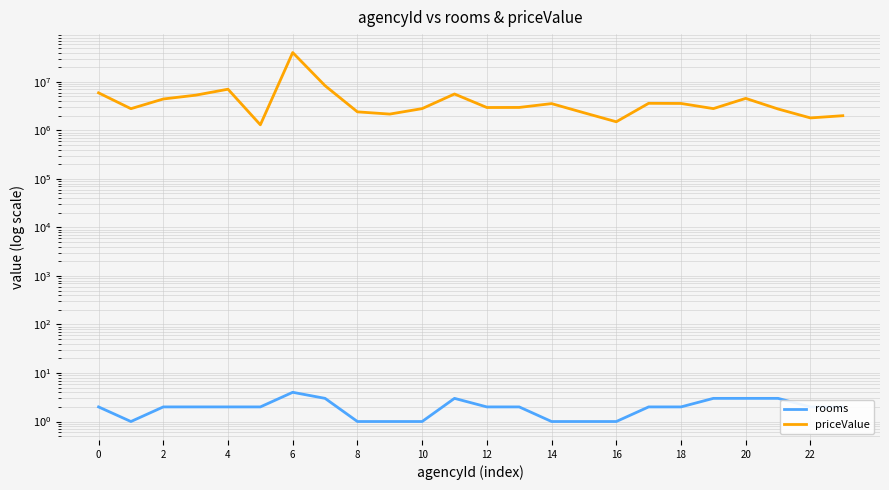

What are all the series names shown in the legend?

rooms, priceValue